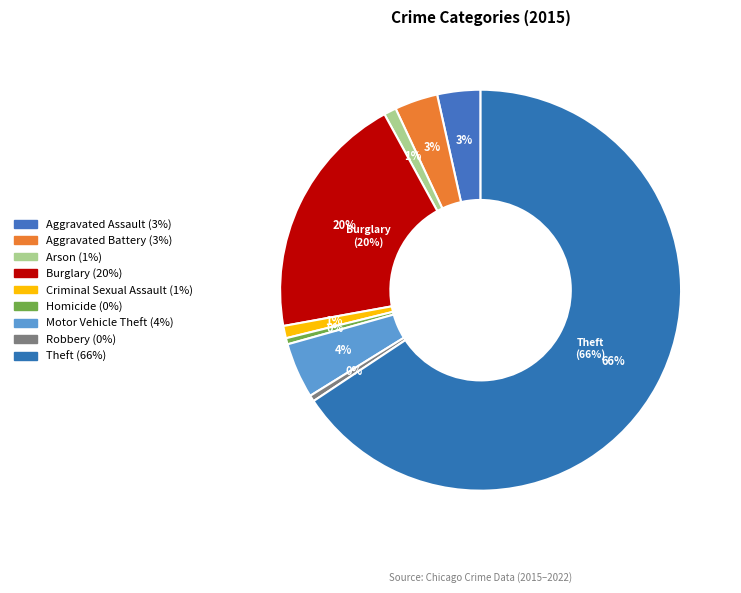

Combined, what portion of the pie is Homicide and Criminal Sexual Assault?

1.5%